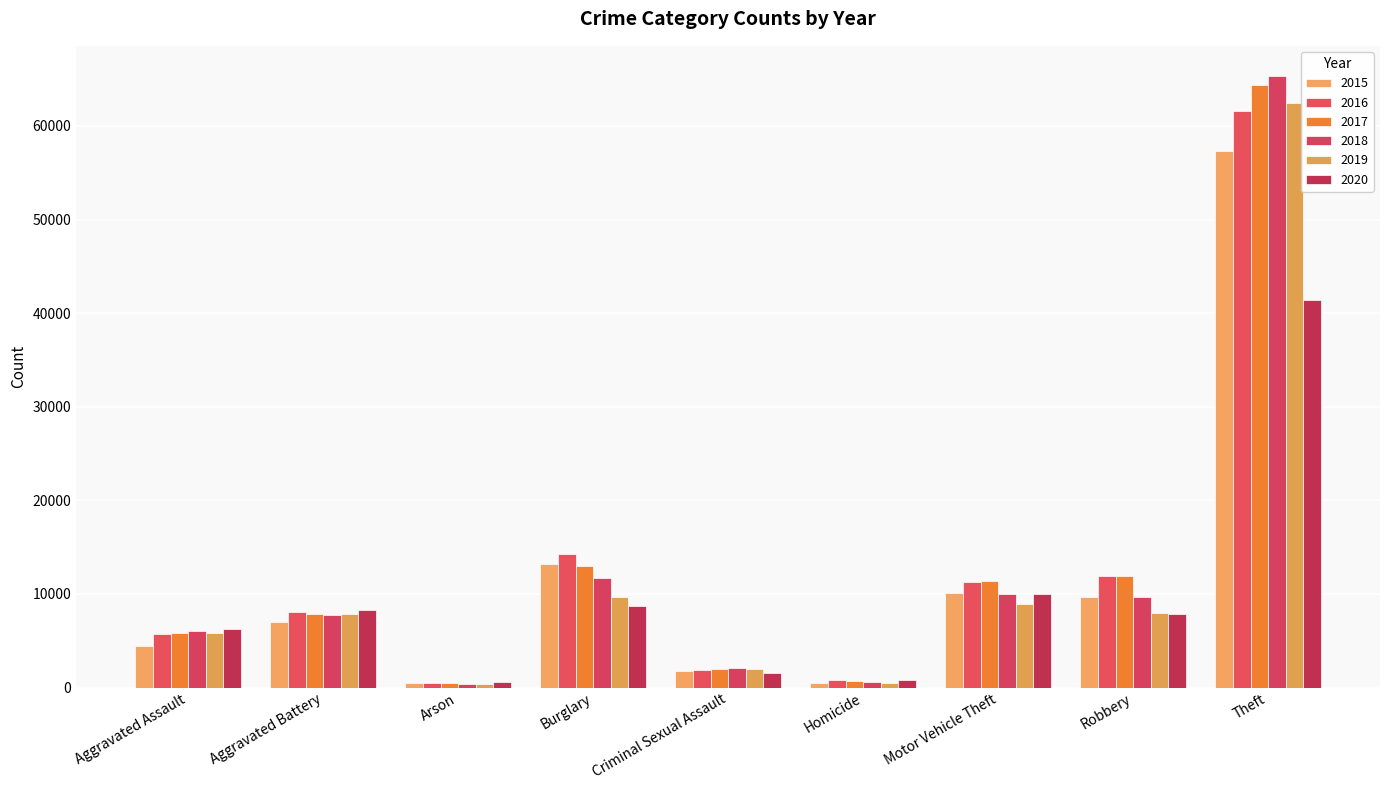

Reading left to right, what are all the values shown in this chart?

2015: Aggravated Assault=4480	Aggravated Battery=7018	Arson=453	Burglary=13184	Criminal Sexual Assault=1718	Homicide=496	Motor Vehicle Theft=10068	Robbery=9638	Theft=57353
2016: Aggravated Assault=5713	Aggravated Battery=8085	Arson=516	Burglary=14289	Criminal Sexual Assault=1871	Homicide=786	Motor Vehicle Theft=11285	Robbery=11960	Theft=61626
2017: Aggravated Assault=5793	Aggravated Battery=7845	Arson=444	Burglary=13001	Criminal Sexual Assault=1998	Homicide=672	Motor Vehicle Theft=11380	Robbery=11881	Theft=64386
2018: Aggravated Assault=6002	Aggravated Battery=7734	Arson=373	Burglary=11747	Criminal Sexual Assault=2057	Homicide=588	Motor Vehicle Theft=9985	Robbery=9681	Theft=65290
2019: Aggravated Assault=5841	Aggravated Battery=7858	Arson=376	Burglary=9639	Criminal Sexual Assault=1932	Homicide=499	Motor Vehicle Theft=8978	Robbery=7995	Theft=62499
2020: Aggravated Assault=6265	Aggravated Battery=8320	Arson=588	Burglary=8758	Criminal Sexual Assault=1508	Homicide=787	Motor Vehicle Theft=9962	Robbery=7855	Theft=41350